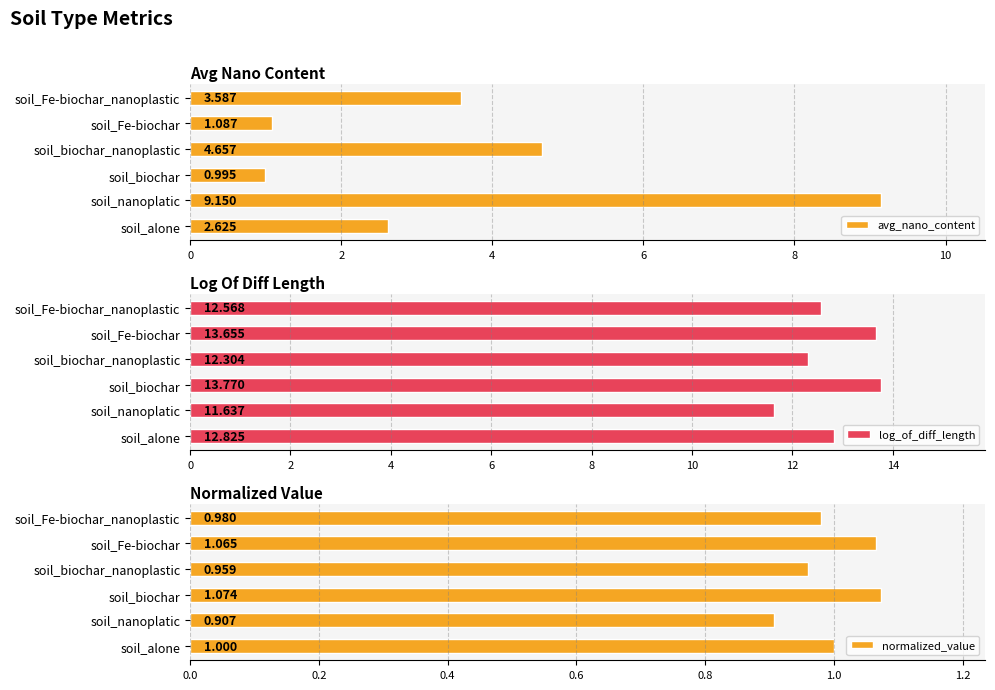

At which label is avg_nano_content closest to 5?

soil_biochar_nanoplastic